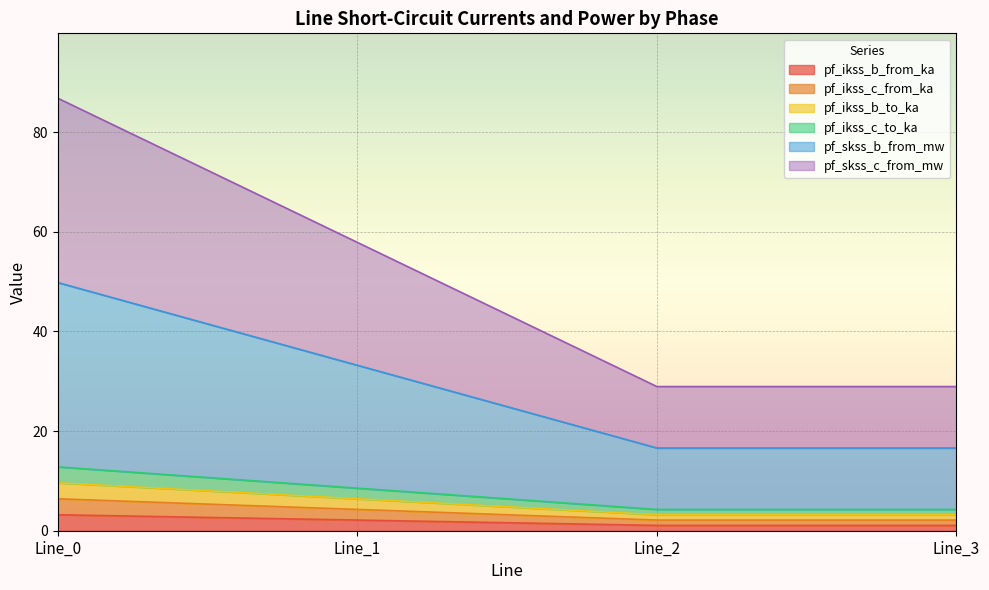

At which category is the sum across all series the highest?

Line_0